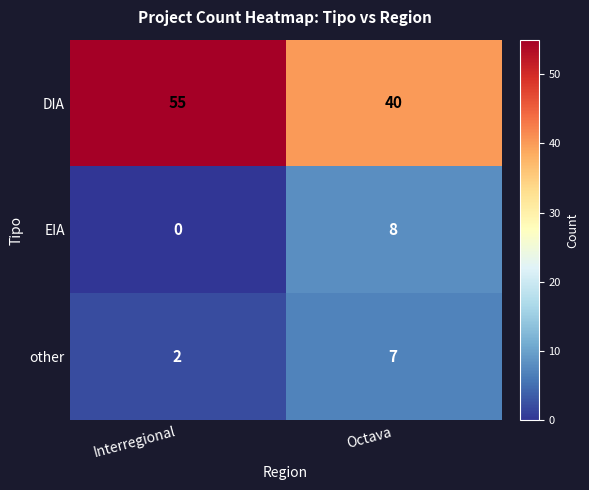

What is the spread (max minus min) of values at Interregional?

55